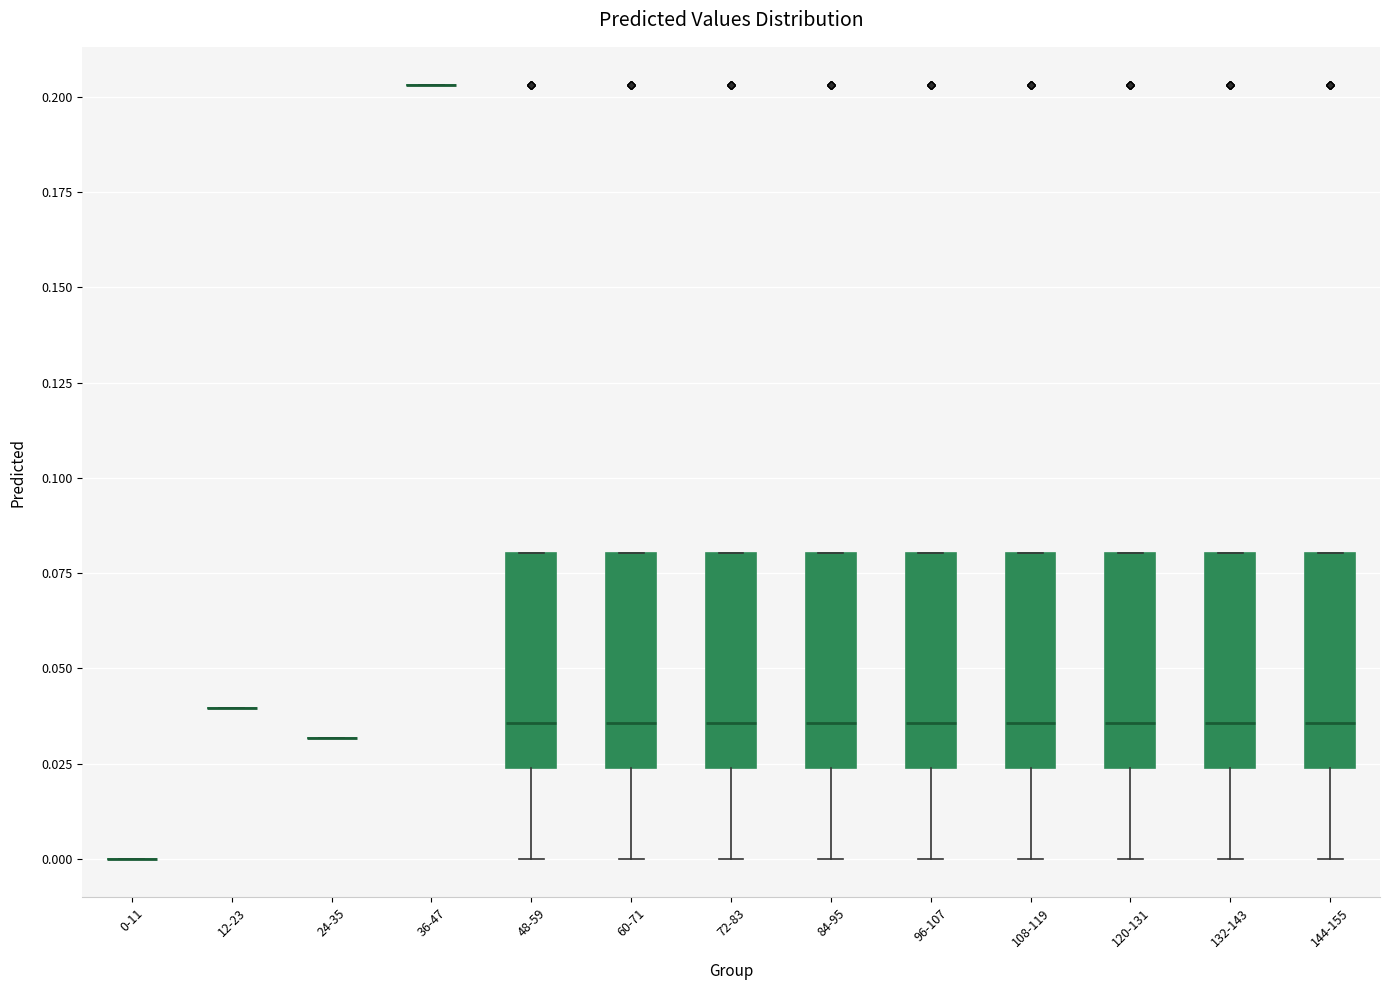

Reading left to right, transcribe this box plot: for each box, give where its median line is, the range the box spans, and where its two whiskers end, as read against the y-axis. The values are not printed on the chart, so give them approximately, as read against the axis.

0-11: box collapsed to a line at 0.000, whiskers 0.000 to 0.000
12-23: box collapsed to a line at 0.040, whiskers 0.040 to 0.040
24-35: box collapsed to a line at 0.030, whiskers 0.030 to 0.030
36-47: box collapsed to a line at 0.205, whiskers 0.205 to 0.205
48-59: median 0.035, box 0.025 to 0.080, whiskers 0.000 to 0.080
60-71: median 0.035, box 0.025 to 0.080, whiskers 0.000 to 0.080
72-83: median 0.035, box 0.025 to 0.080, whiskers 0.000 to 0.080
84-95: median 0.035, box 0.025 to 0.080, whiskers 0.000 to 0.080
96-107: median 0.035, box 0.025 to 0.080, whiskers 0.000 to 0.080
108-119: median 0.035, box 0.025 to 0.080, whiskers 0.000 to 0.080
120-131: median 0.035, box 0.025 to 0.080, whiskers 0.000 to 0.080
132-143: median 0.035, box 0.025 to 0.080, whiskers 0.000 to 0.080
144-155: median 0.035, box 0.025 to 0.080, whiskers 0.000 to 0.080